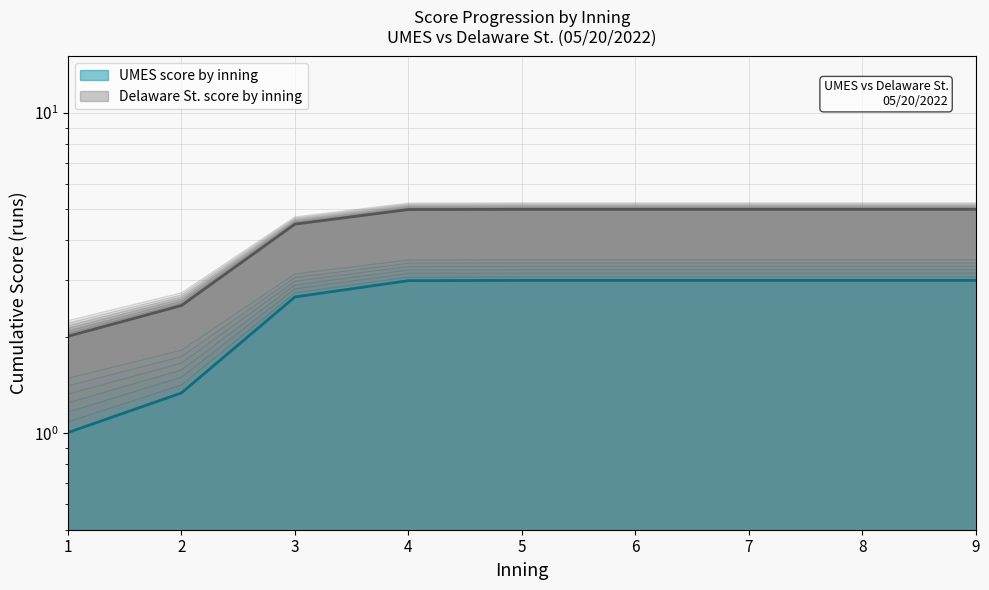

Which has a higher value, 4 or 6?

6